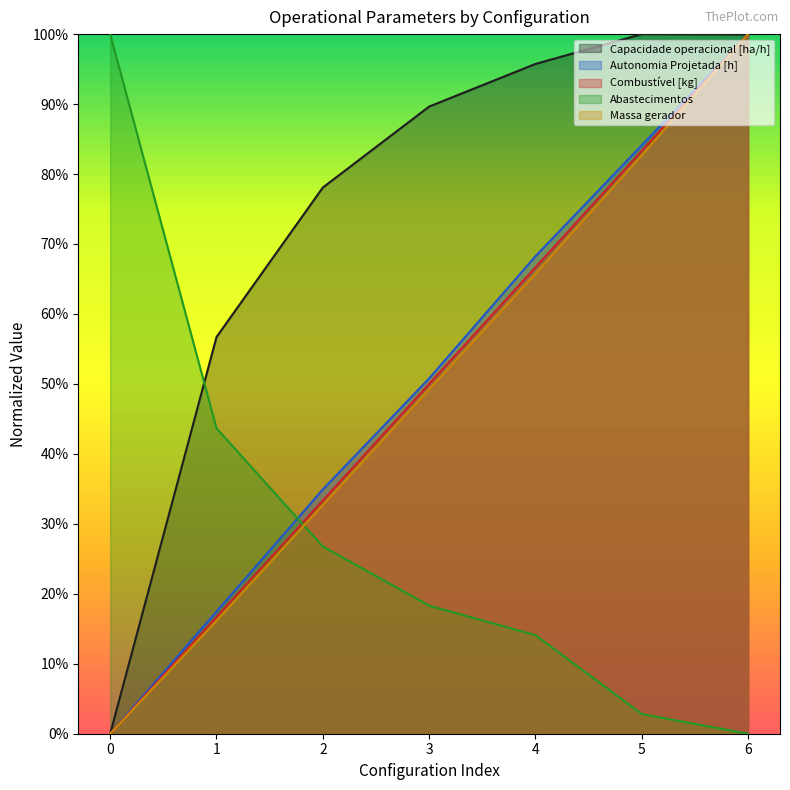

Where do Massa gerador and Abastecimentos first cross each other?

1 and 2